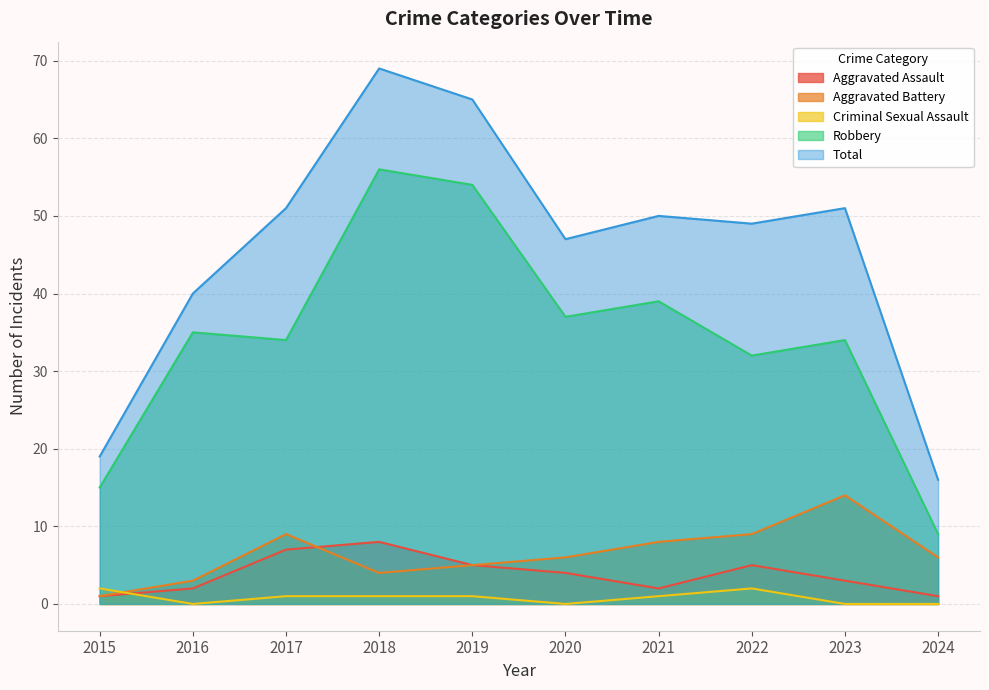

What is the value of the Aggravated Battery point at the 9th from the left?

14